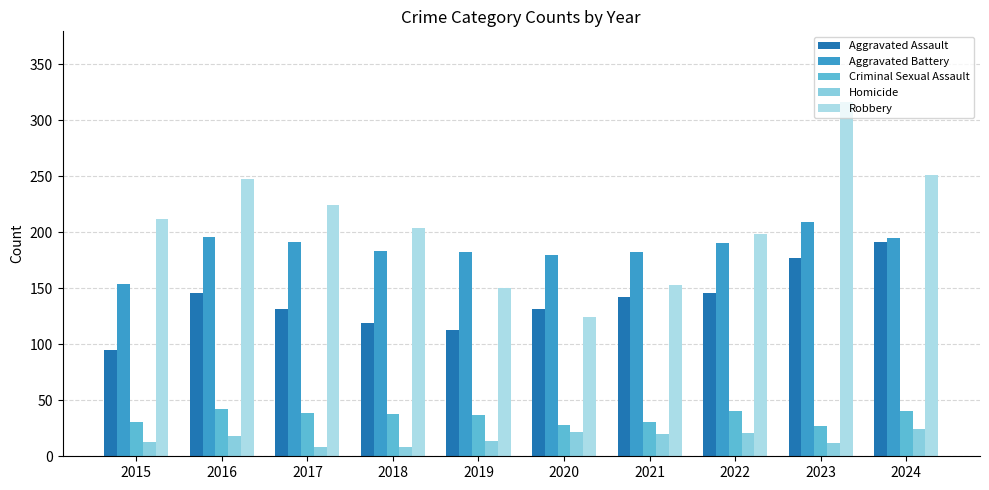

Which series has the largest range (max minus min)?

Robbery